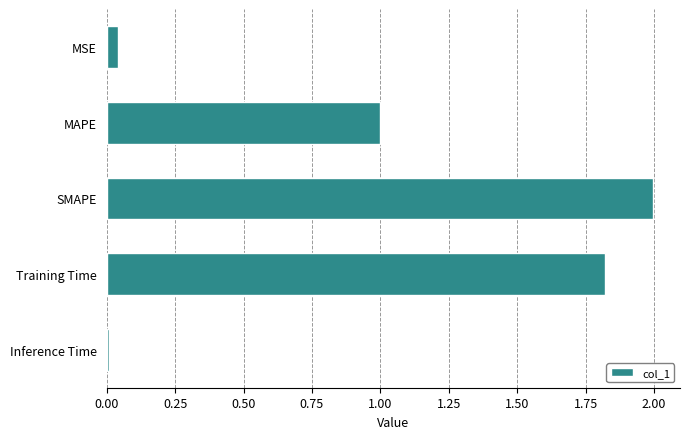

What is the label of the 1st bar from the bottom?

Inference Time